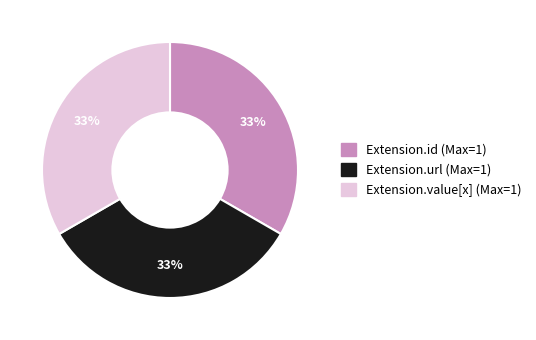

Does any single category account for the majority?

No